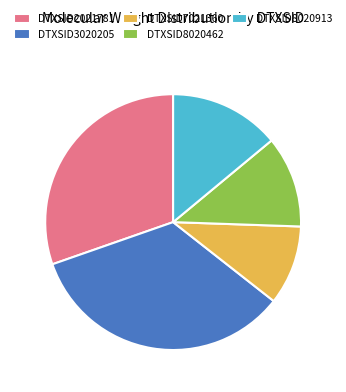

How many slices are in this pie chart?

5